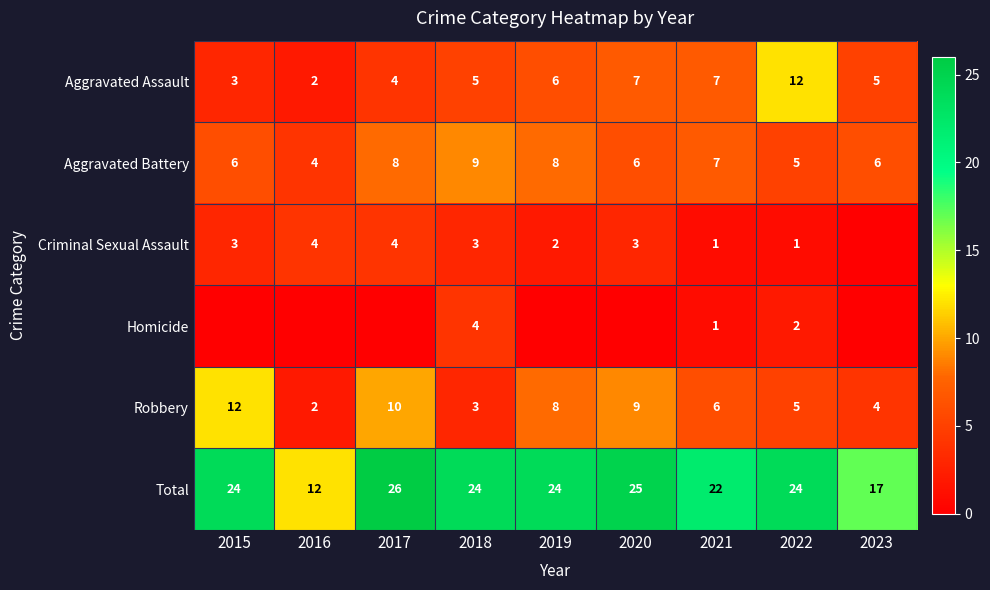

Which category has the highest value in the Total series?

2017